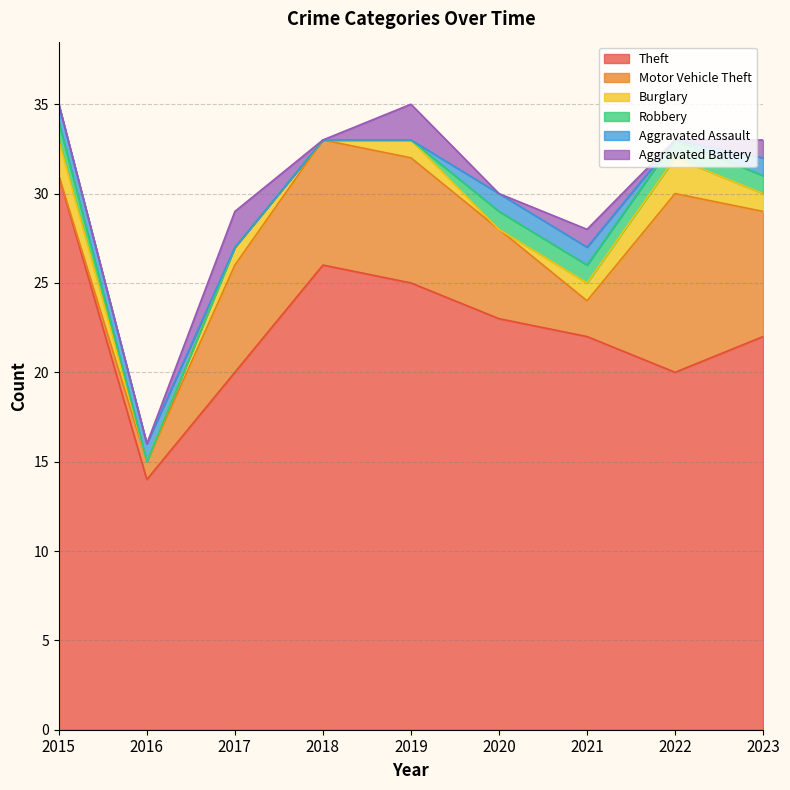

At which label does Theft reach its peak?

2015